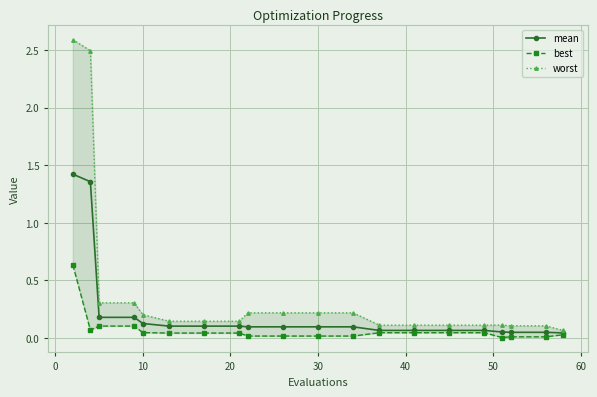

Which series has the widest spread of values?

worst